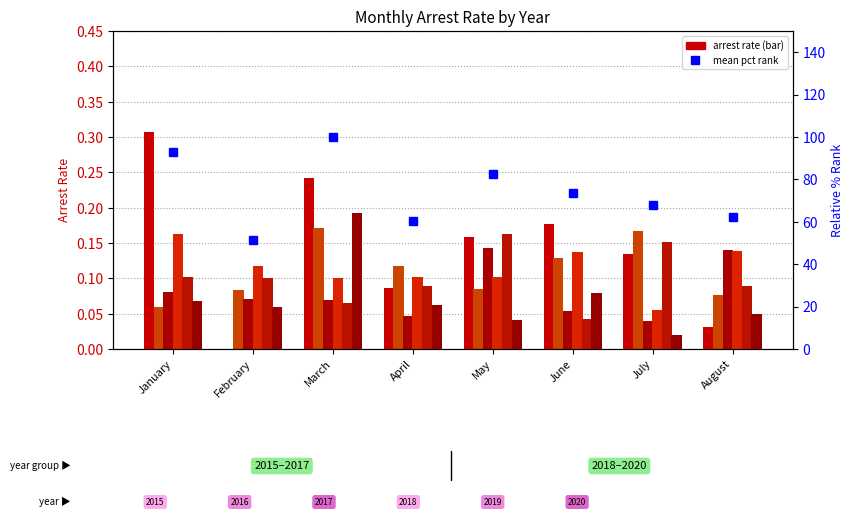

Does the chart contain any negative values?

No